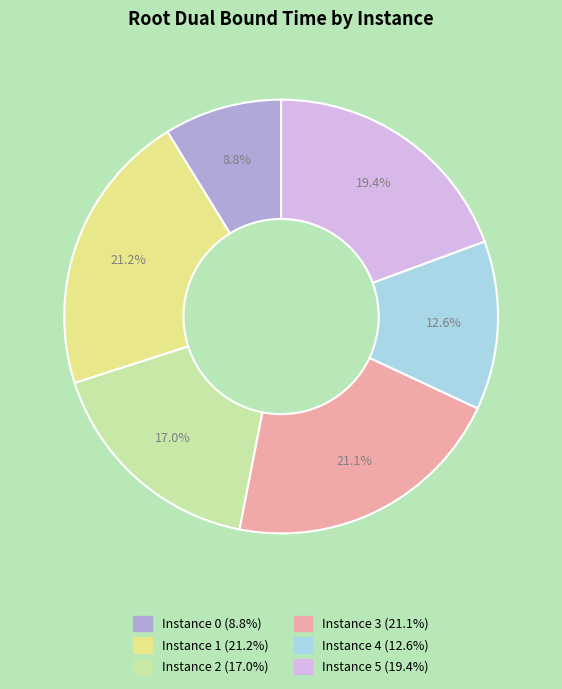

Is there any slice that represents more than half of the pie?

No